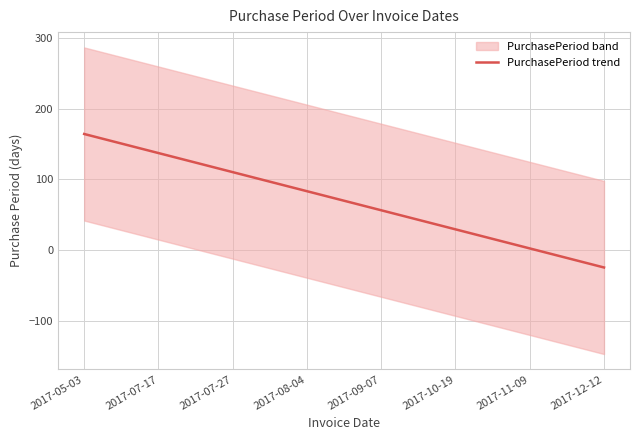

Does the chart have visible grid lines?

Yes